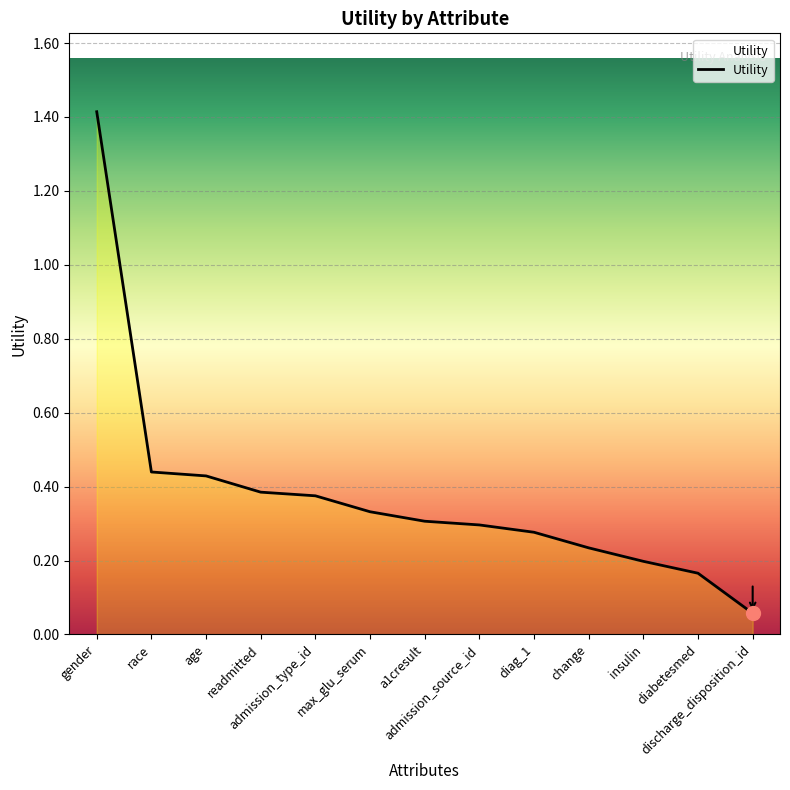

Does the chart have visible grid lines?

Yes